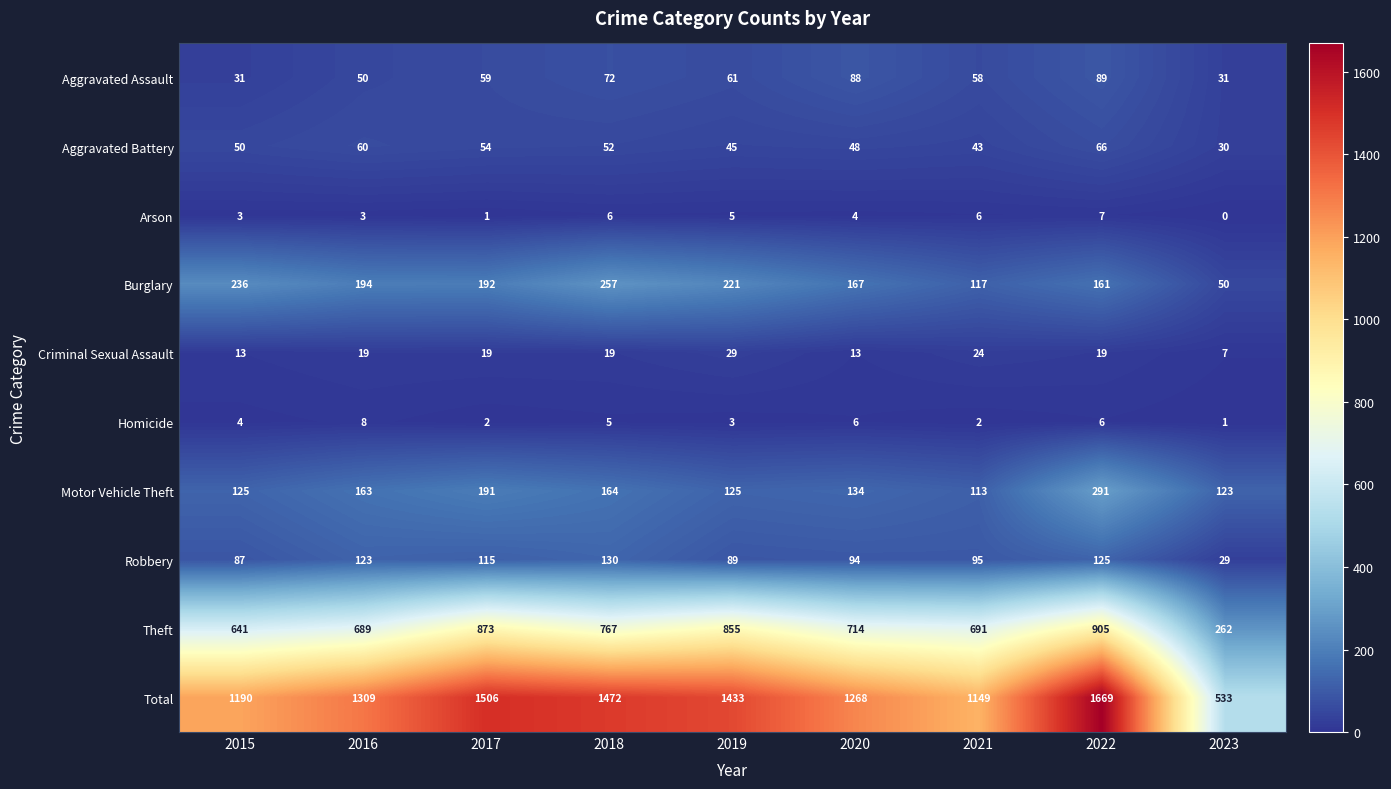

What is the difference between the highest and lowest values at 2016?

1306